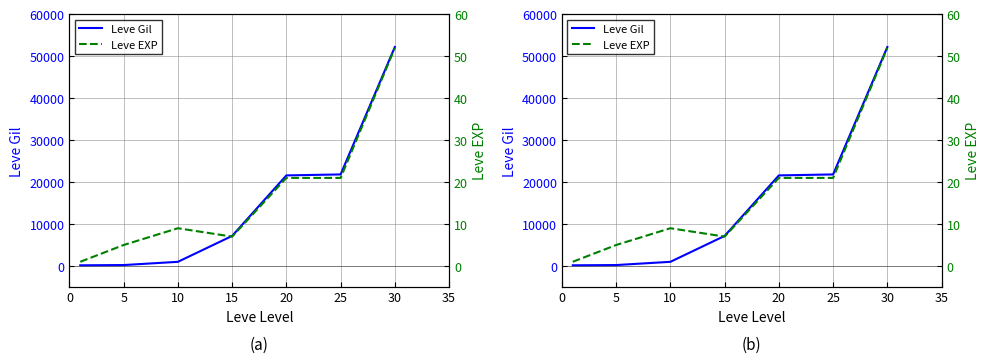

True or false: Leve Gil and Leve EXP cross at least once.

False